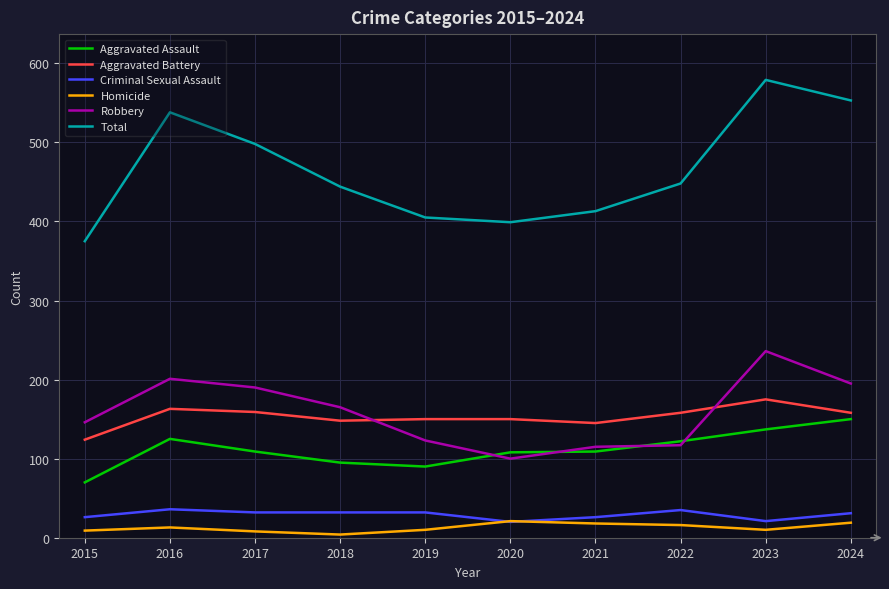

True or false: Aggravated Battery and Criminal Sexual Assault cross at least once.

False